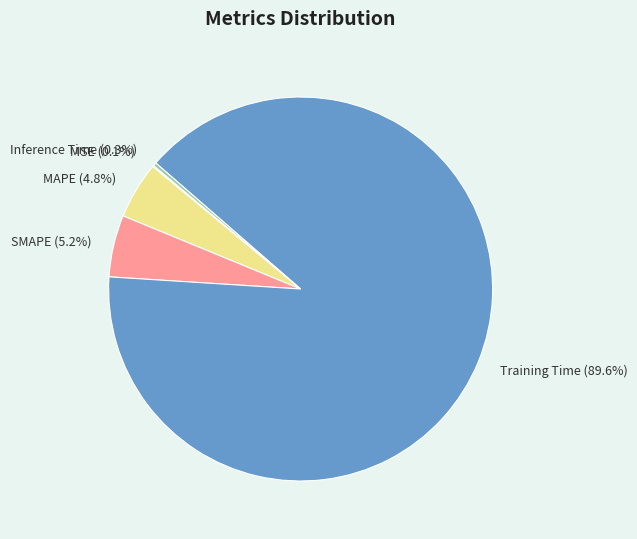

Is Training Time the majority of the pie?

Yes